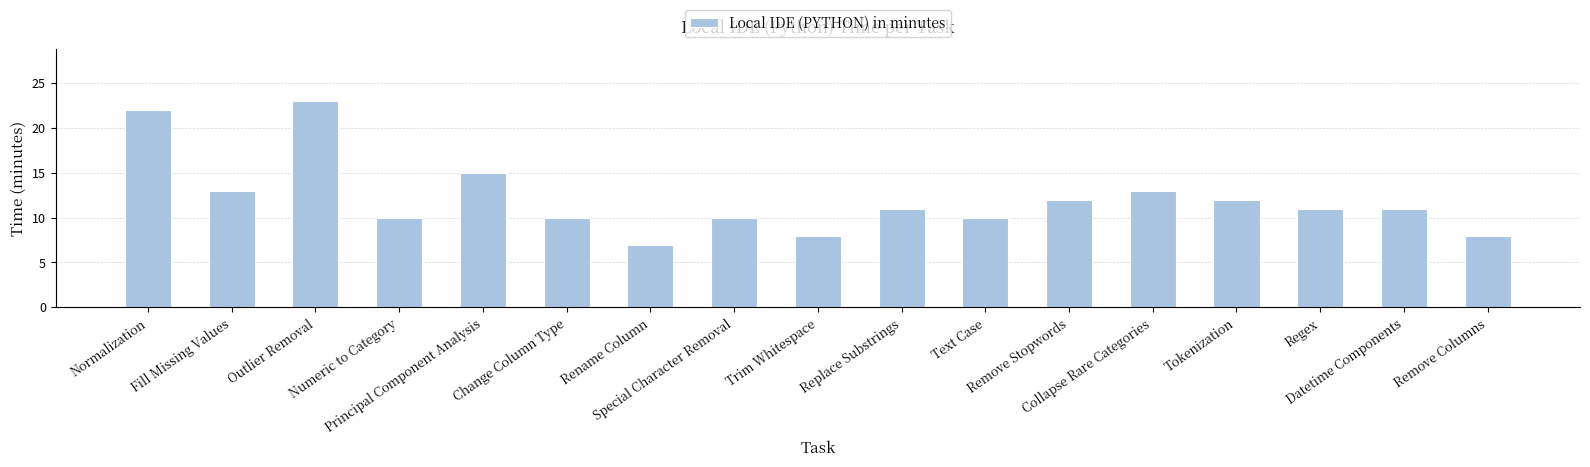

What is the change in value from Tokenization to Remove Columns?

-4